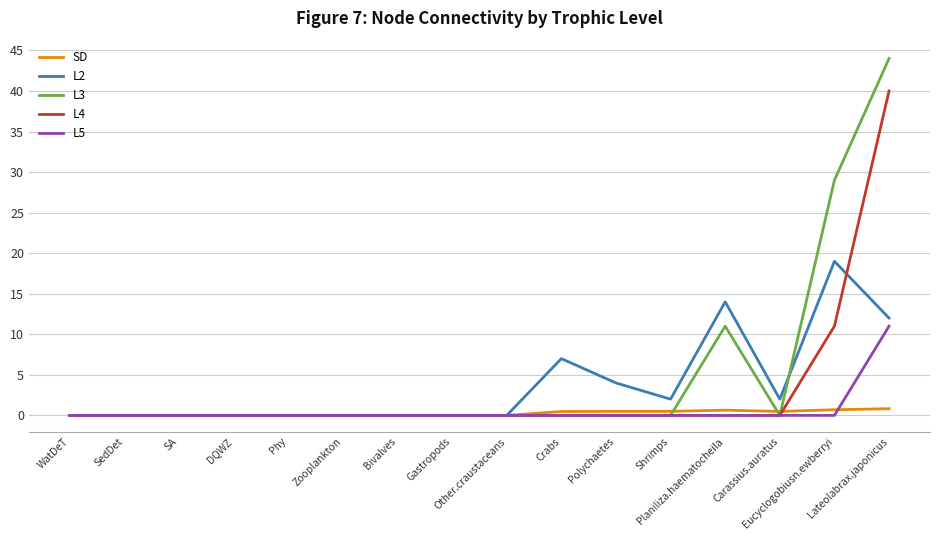

What is the difference between the highest and lowest values at Planiliza.haematocheila?

14.0